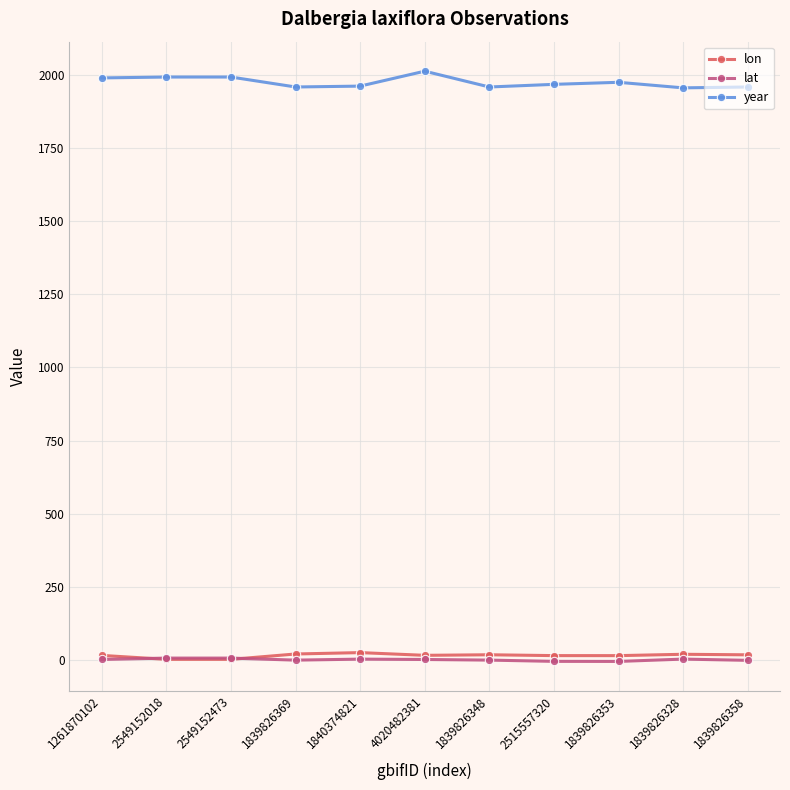

Does the chart display data point markers on the line(s)?

Yes